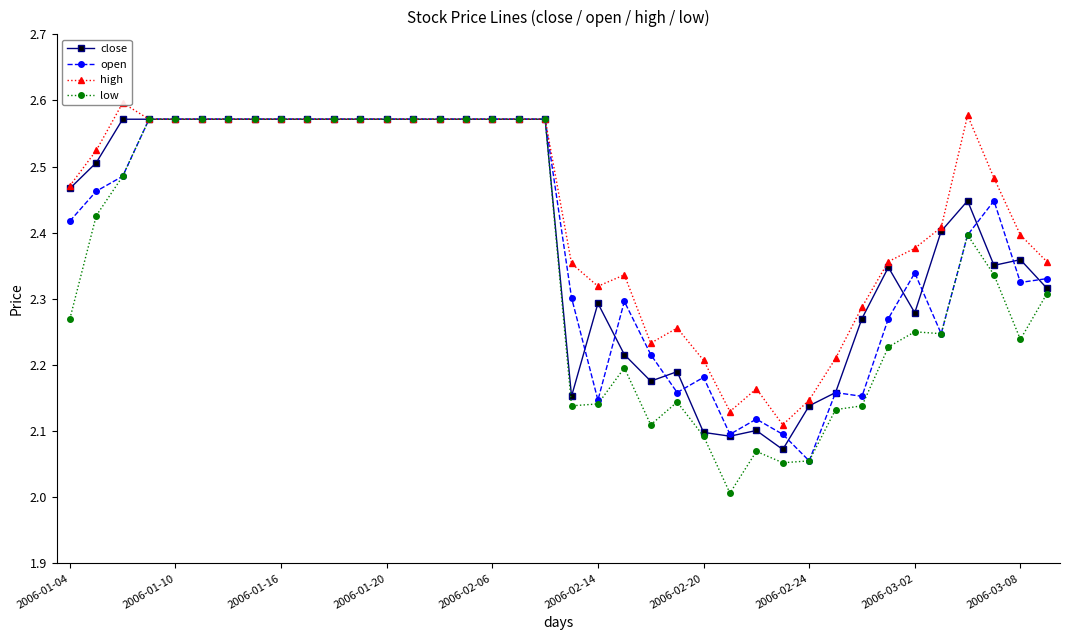

True or false: open has more than 0 points higher than both neighbors.

True